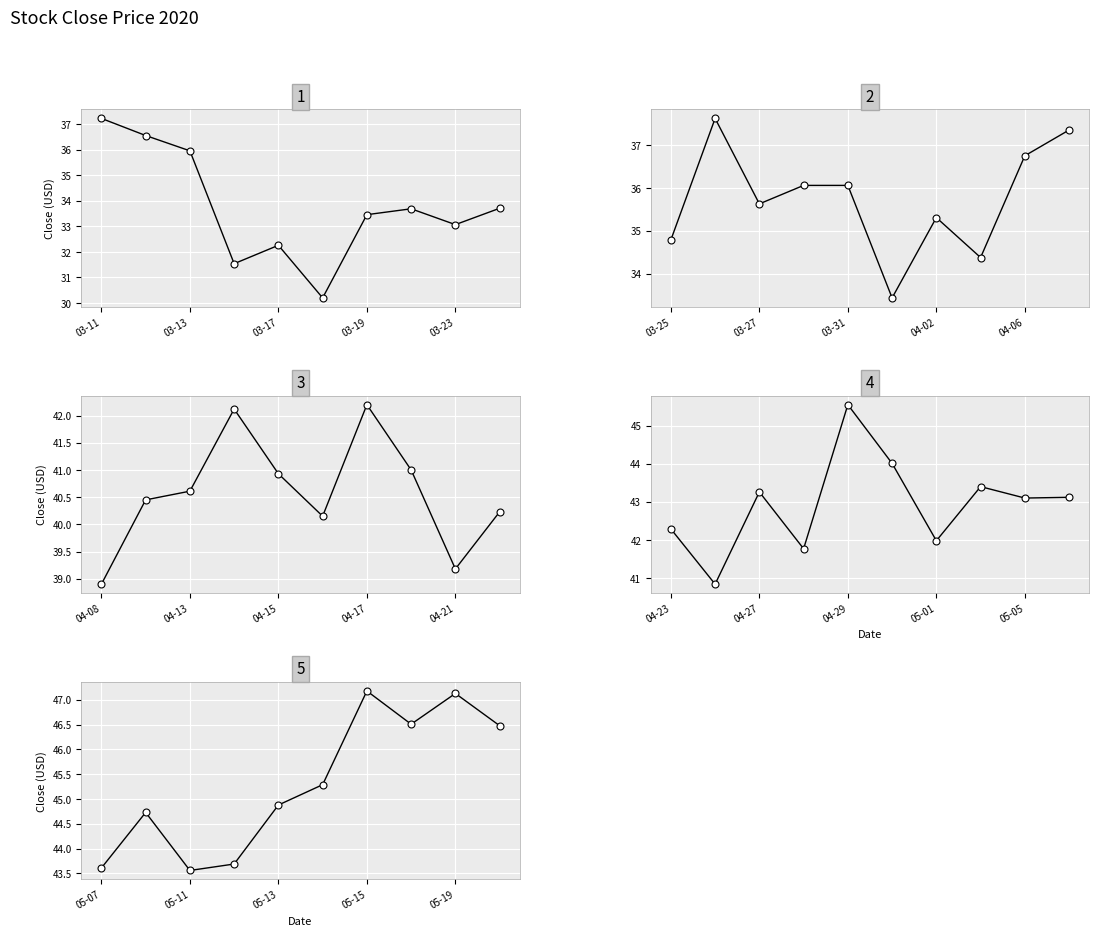

Which has a higher value, 03-13 or 03-17?

03-13